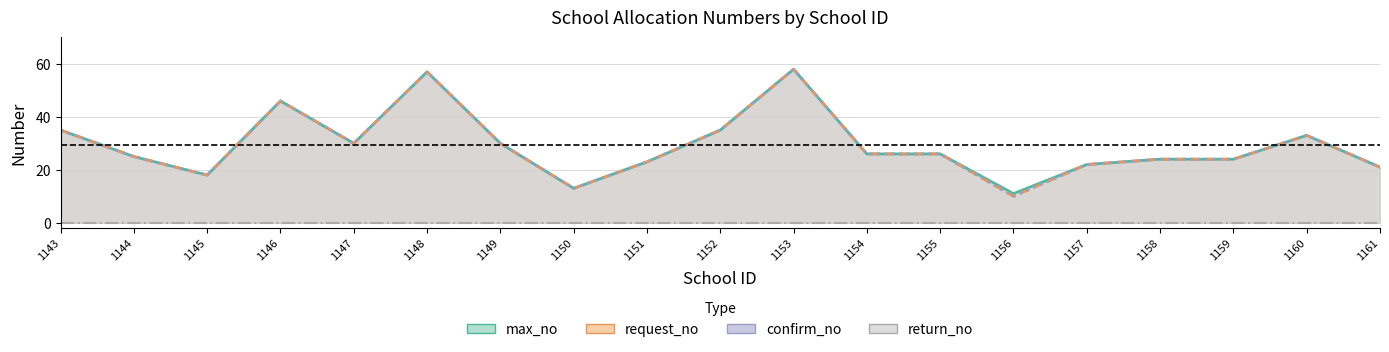

Between 1146 and 1152, which series saw the biggest shift?

max_no